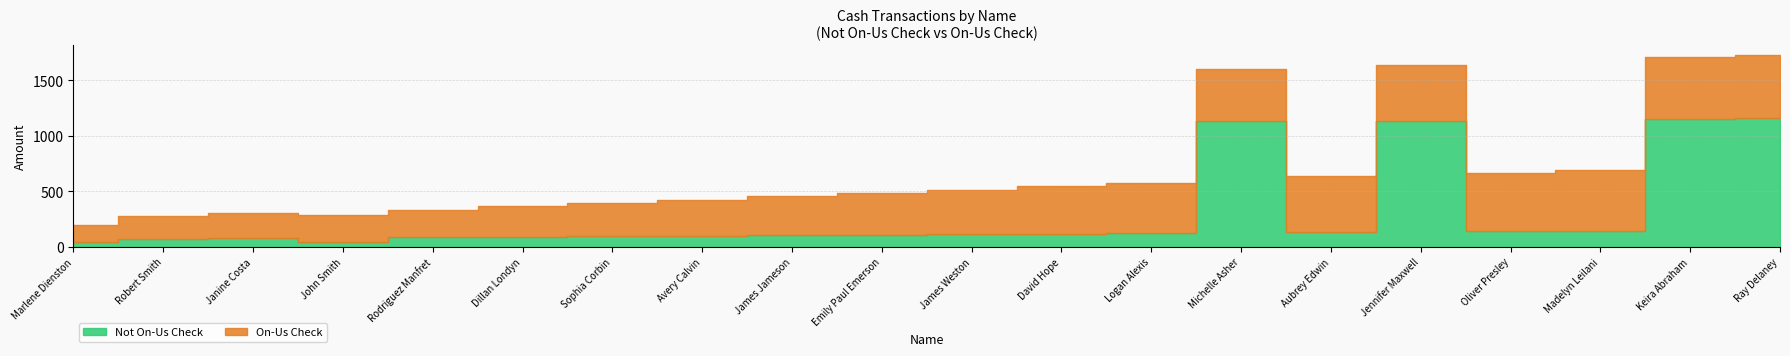

How many lines are shown in the chart?

2